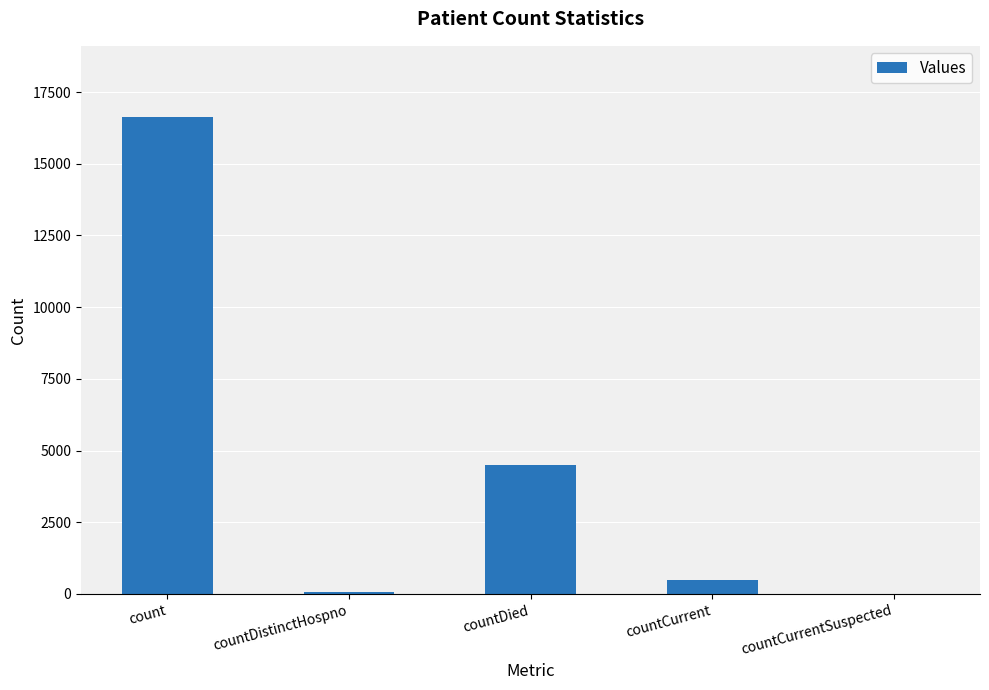

At which label does the data first exceed 492?

count